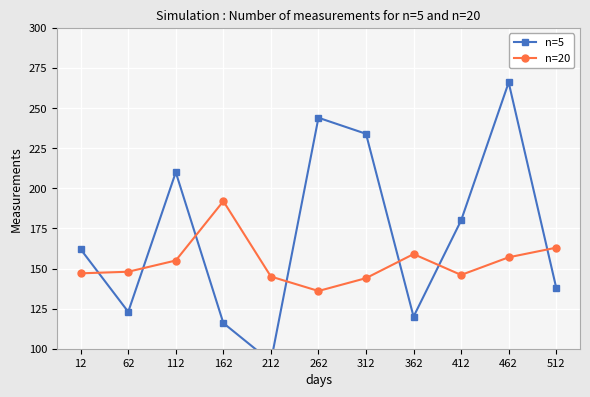

True or false: n=20 and n=5 cross at least once.

True